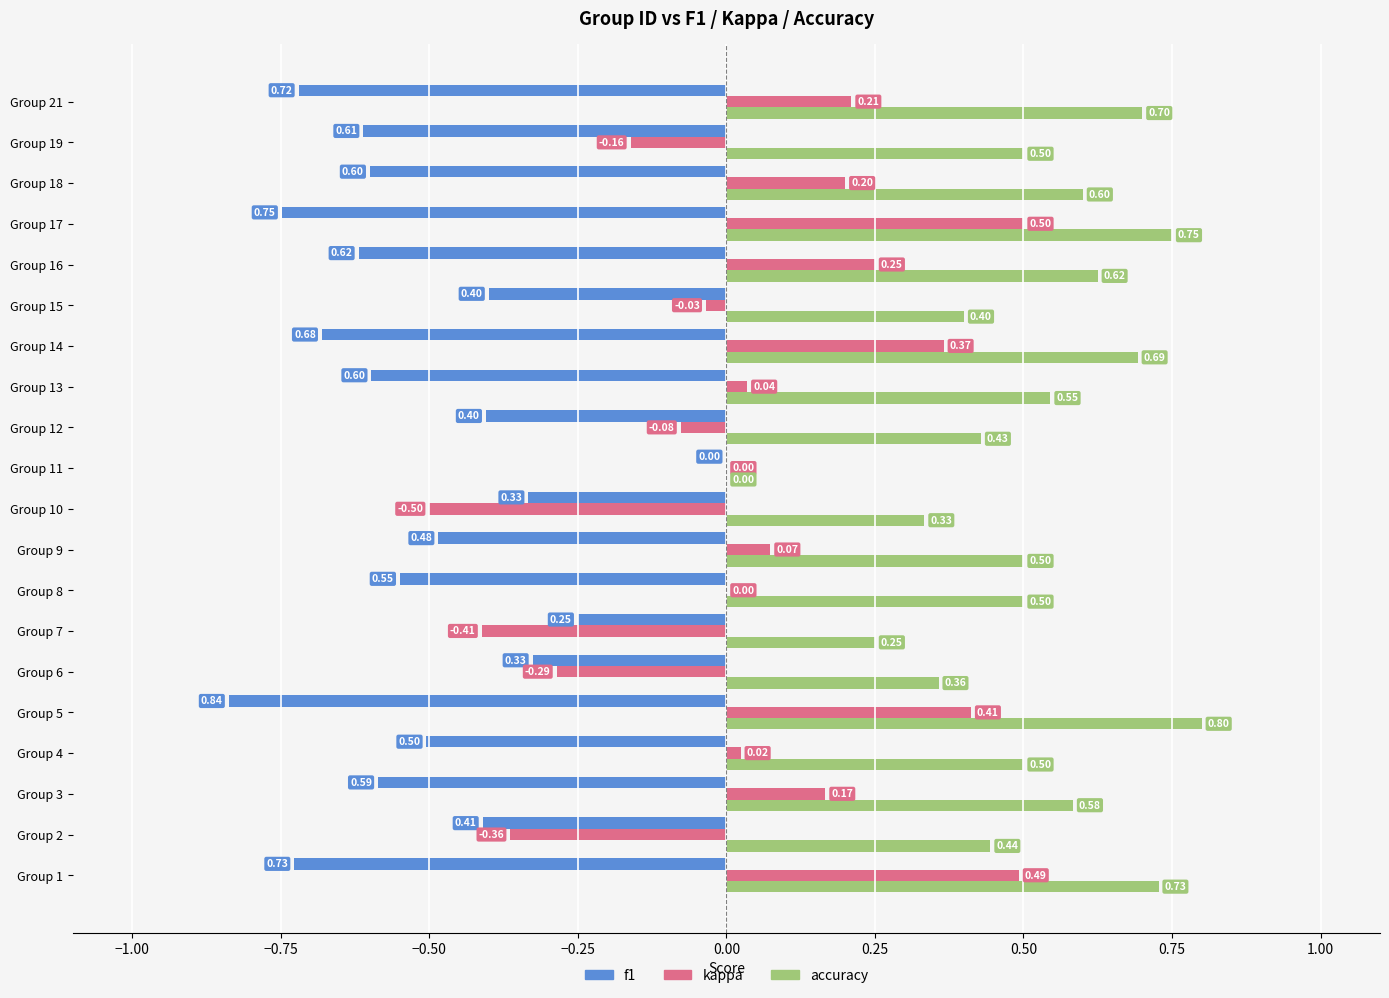

Which series has the largest range (max minus min)?

kappa